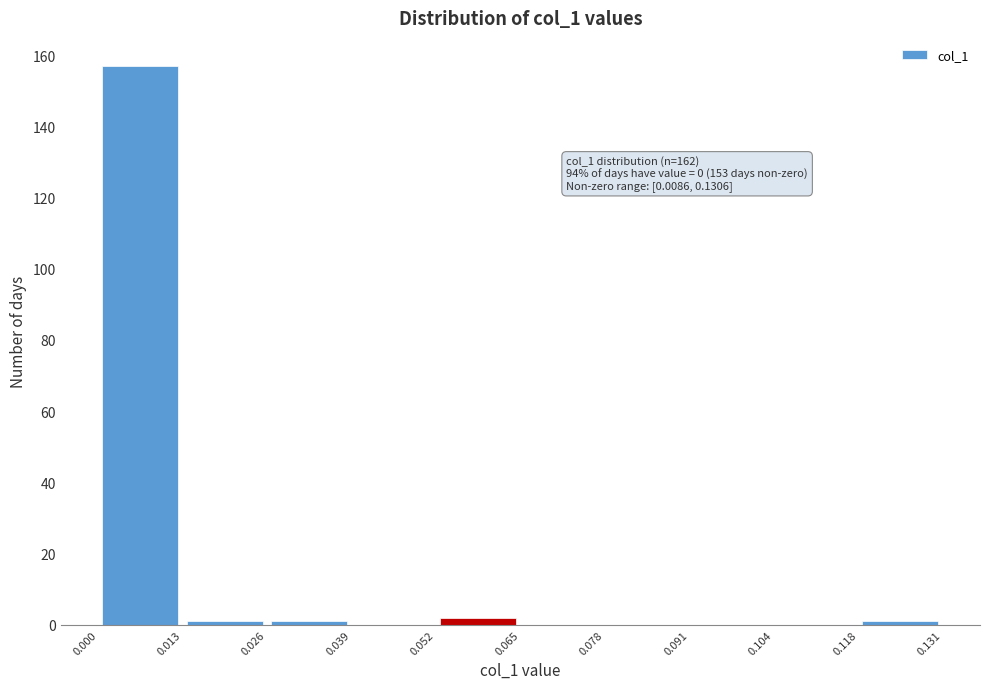

Over which range of the x-axis is the bar tallest?

0.000 to 0.013